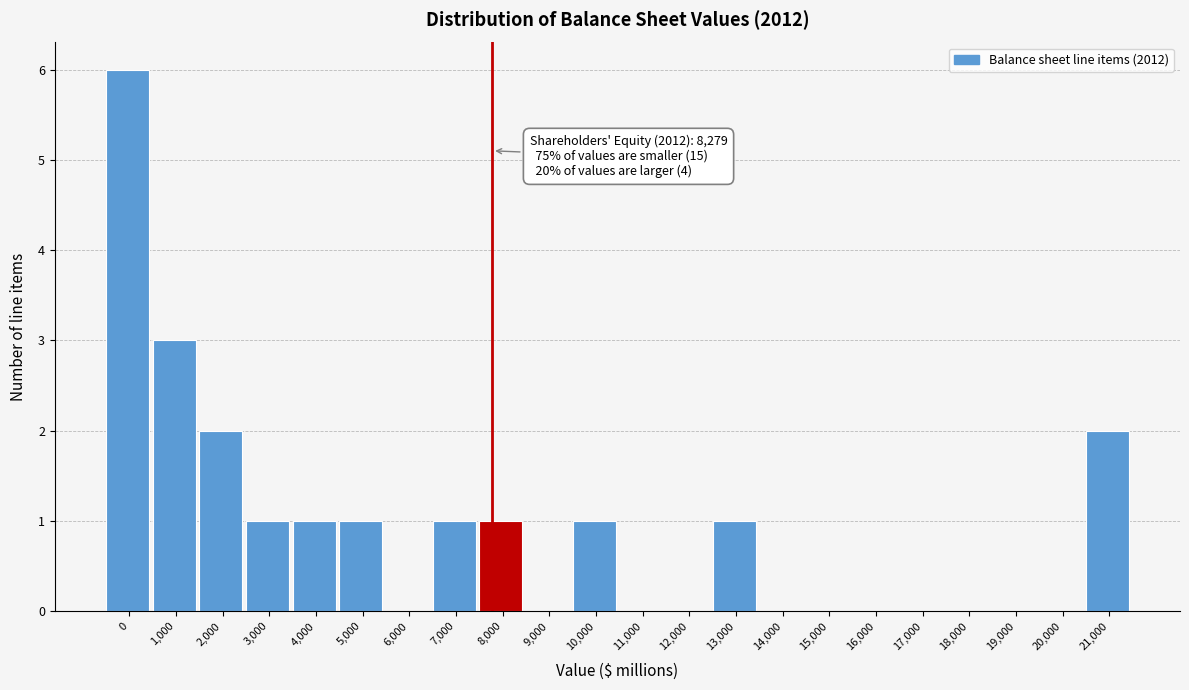

Reading left to right, what are all the values shown in this chart?

0=6	1,000=3	2,000=2	3,000=1	4,000=1	5,000=1	6,000=0	7,000=1	8,000=1	9,000=0	10,000=1	11,000=0	12,000=0	13,000=1	14,000=0	15,000=0	16,000=0	17,000=0	18,000=0	19,000=0	20,000=0	21,000=2